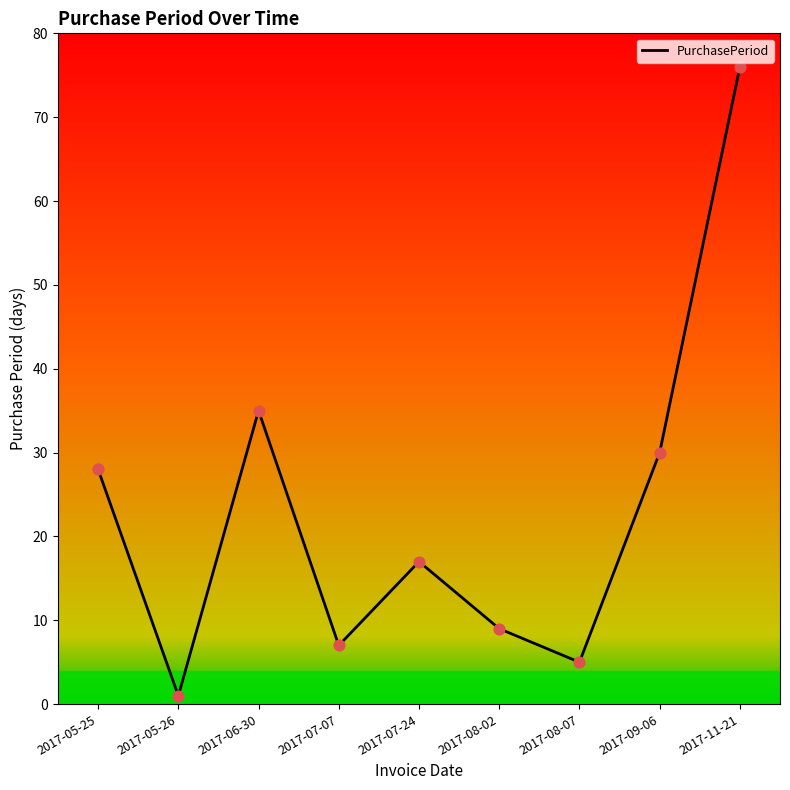

Between 2017-05-26 and 2017-06-30, which is larger?

2017-06-30